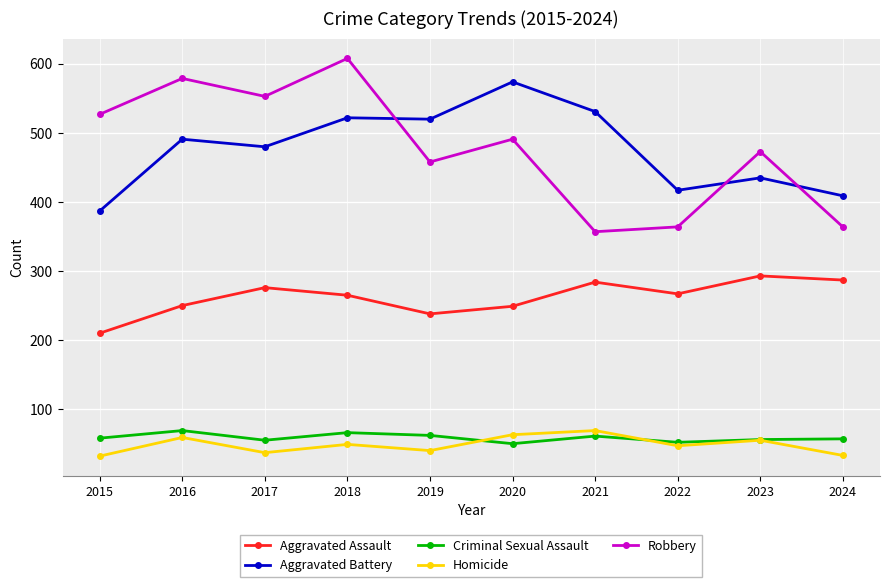

True or false: Aggravated Assault and Robbery intersect in this chart.

False